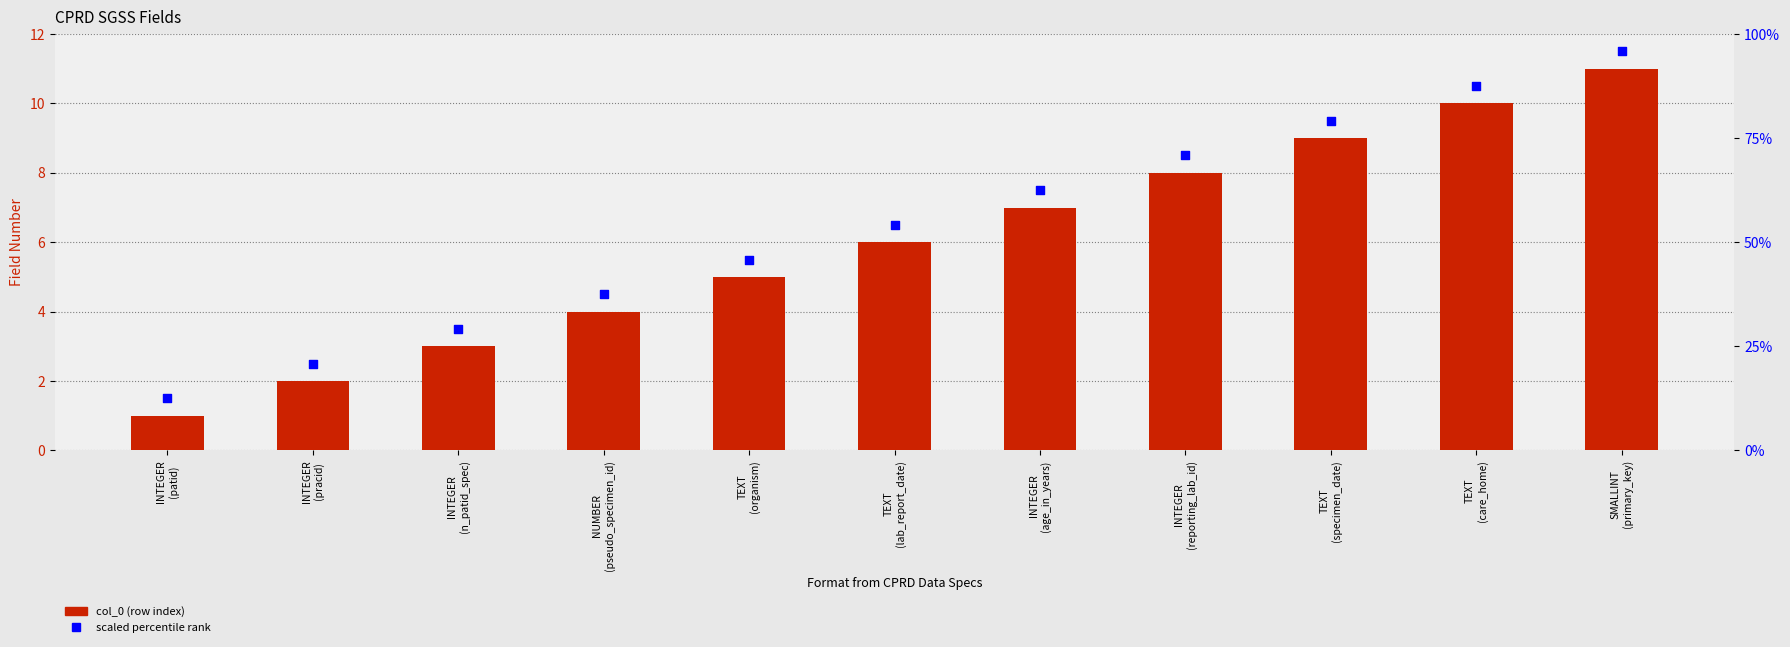

At which category is the sum across all series the highest?

SMALLINT
(primary_key)